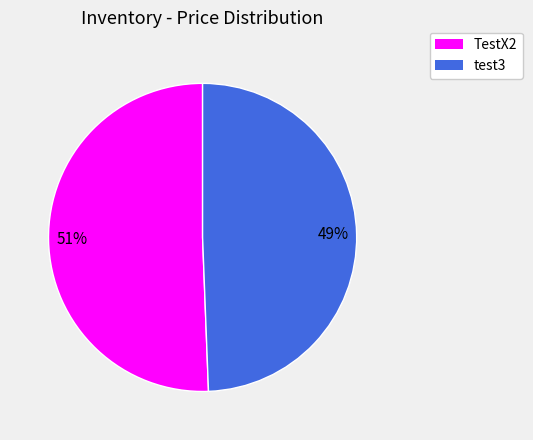

True or false: TestX2 accounts for 62% of the total.

False